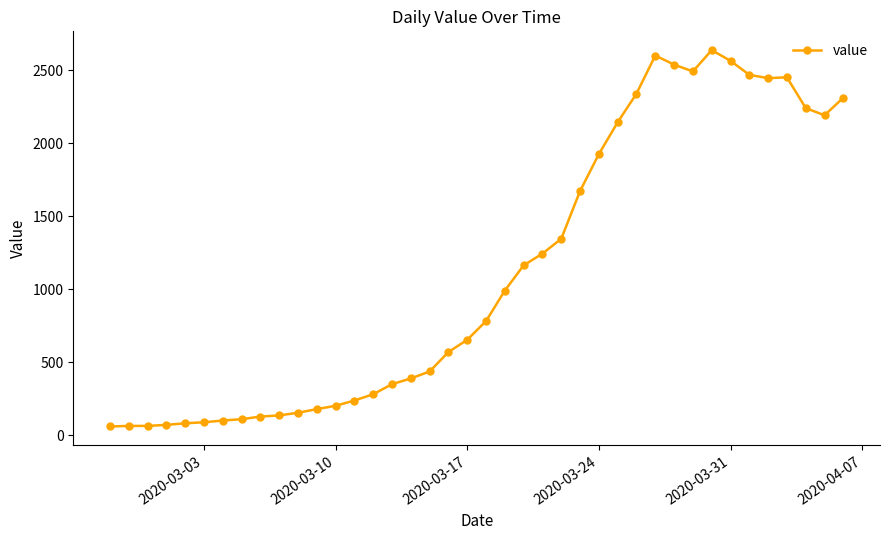

What is the minimum value shown in the chart?

61